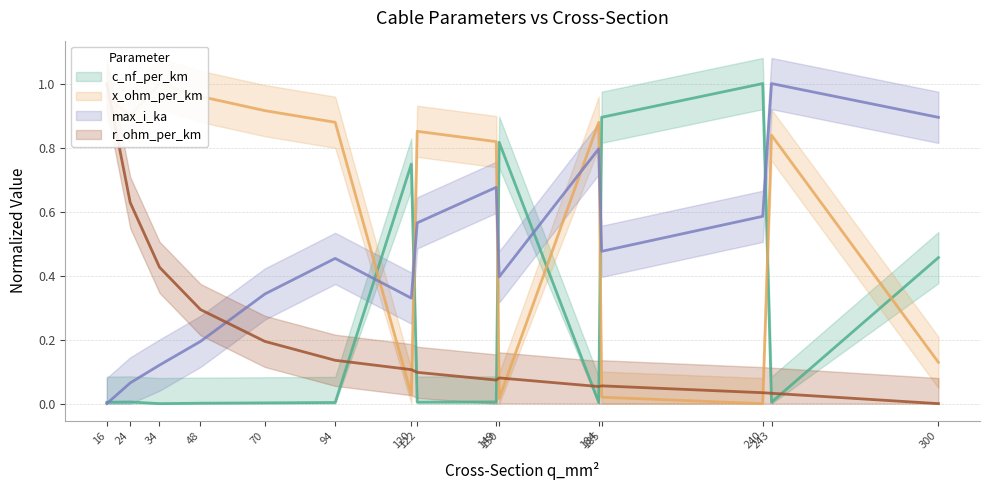

Reading left to right, list all the values displayed in this chart.

c_nf_per_km: 0.0	0.0	0.0	0.0	0.0	0.0	0.7	0.0	0.0	0.8	0.0	0.9	1.0	0.0	0.5
x_ohm_per_km: 1.0	0.9	1.0	1.0	0.9	0.9	0.0	0.9	0.8	0.0	0.9	0.0	0.0	0.8	0.1
max_i_ka: 0.0	0.1	0.1	0.2	0.3	0.5	0.3	0.6	0.7	0.4	0.8	0.5	0.6	1.0	0.9
r_ohm_per_km: 1.0	0.6	0.4	0.3	0.2	0.1	0.1	0.1	0.1	0.1	0.1	0.1	0.0	0.0	0.0